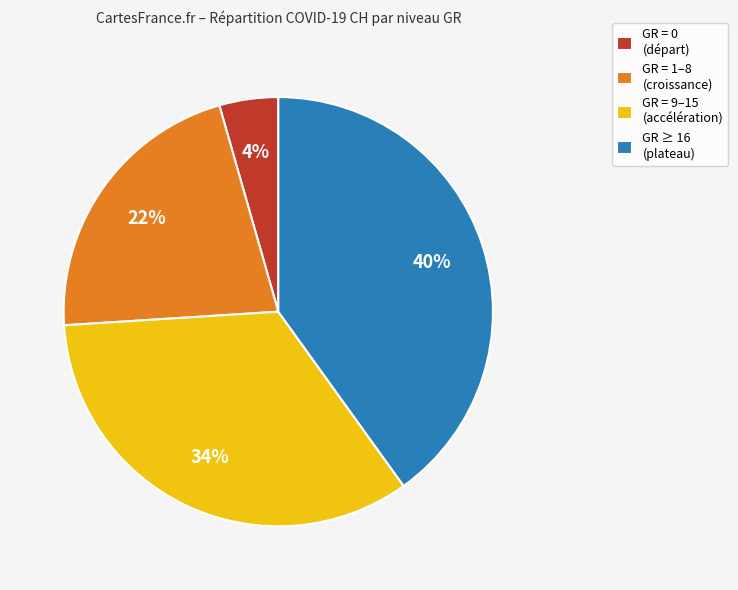

To the nearest percent, what is the difference between the GR = 9–15 (accélération) and GR ≥ 16 (plateau) slice percentages?

6%